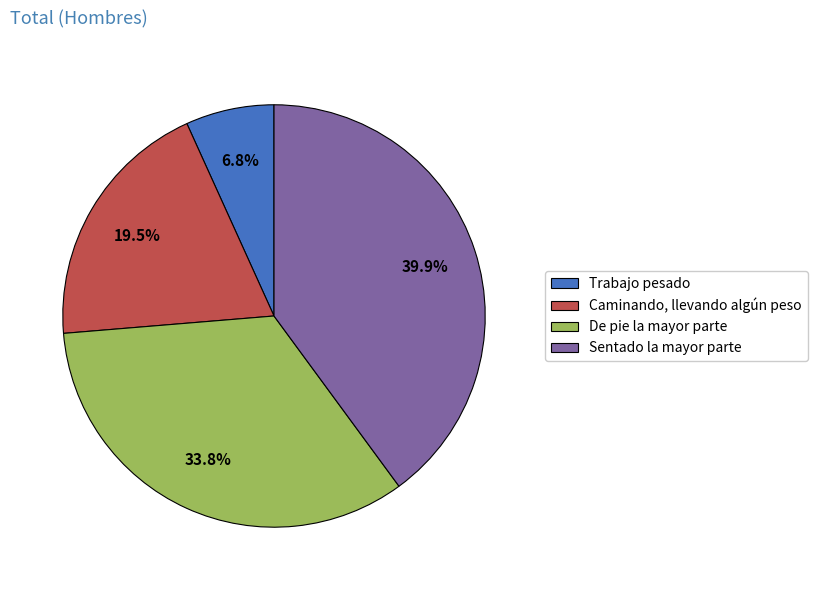

Is there any slice that represents more than half of the pie?

No